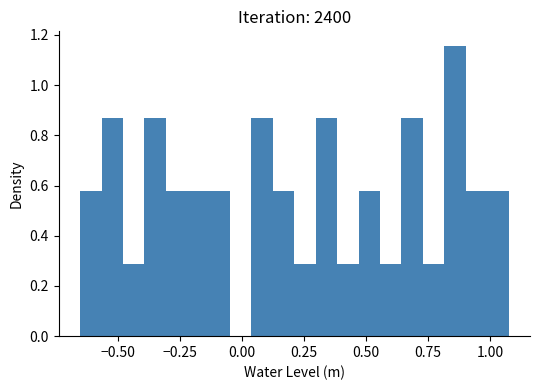

Read against the x-axis, roughly where is the centre of the tallest bar?

0.85